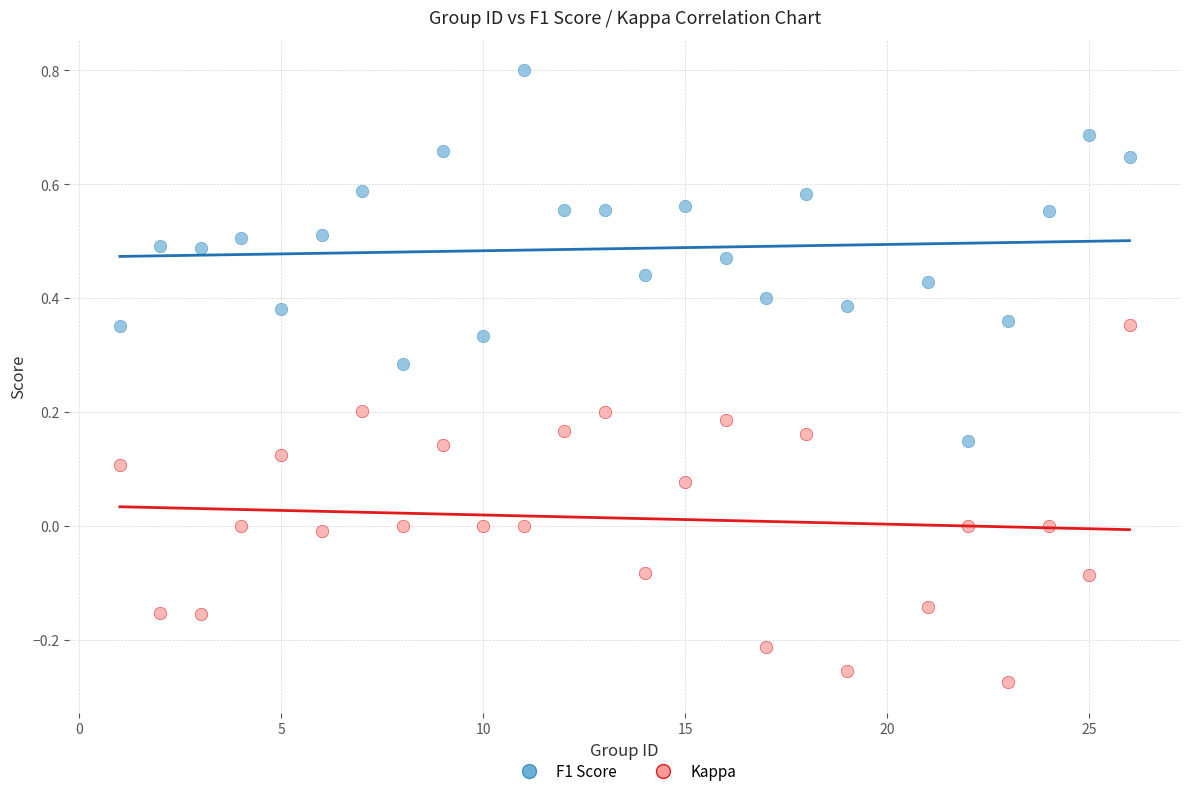

Across all data points, what is the range of X values (max minus min)?

25.0